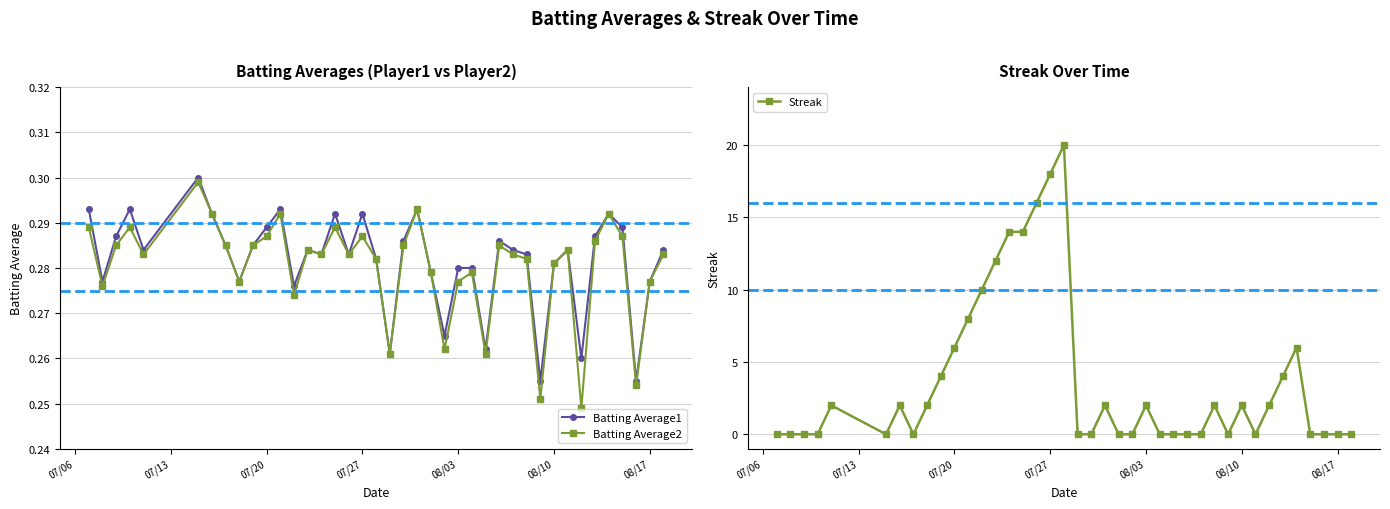

How many Batting Average2 values are between 0 and 1?

40